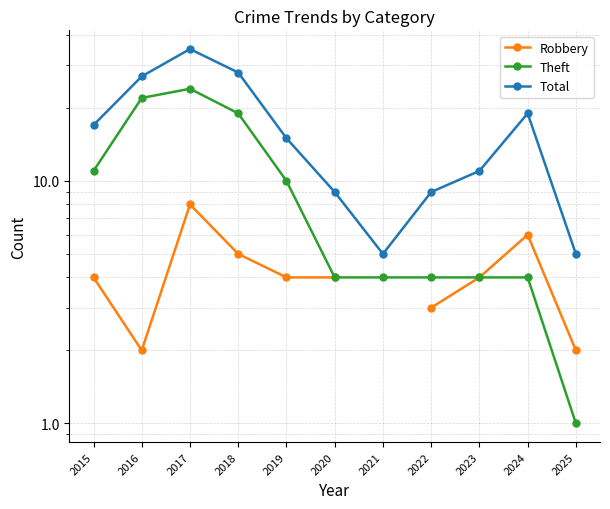

Is this an area chart (filled region under the line)?

No